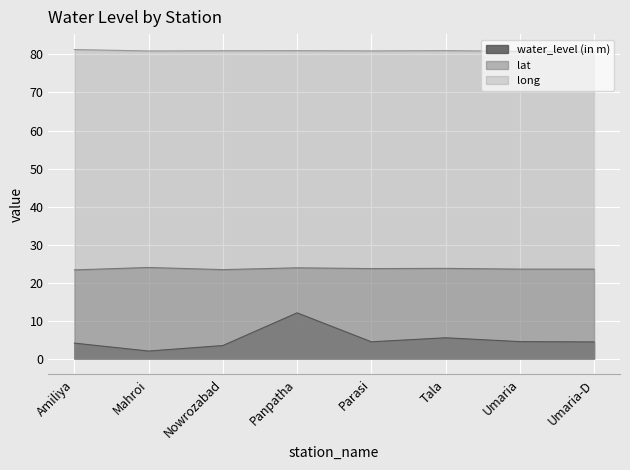

What is the average value of the long series?

81.0